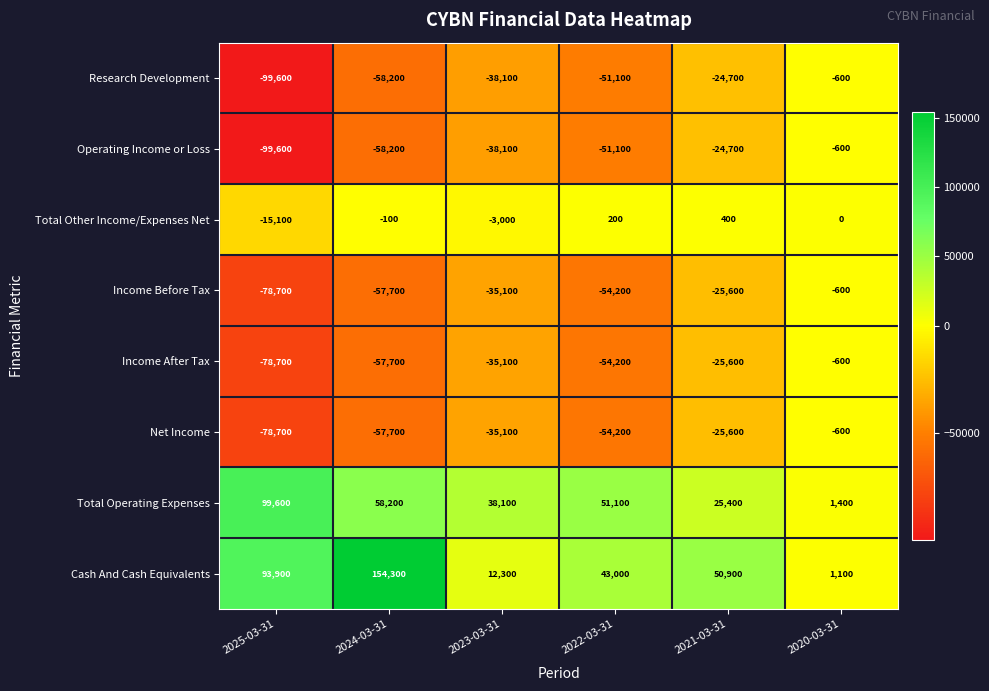

What is the total value across all series at 2021-03-31?

-49500